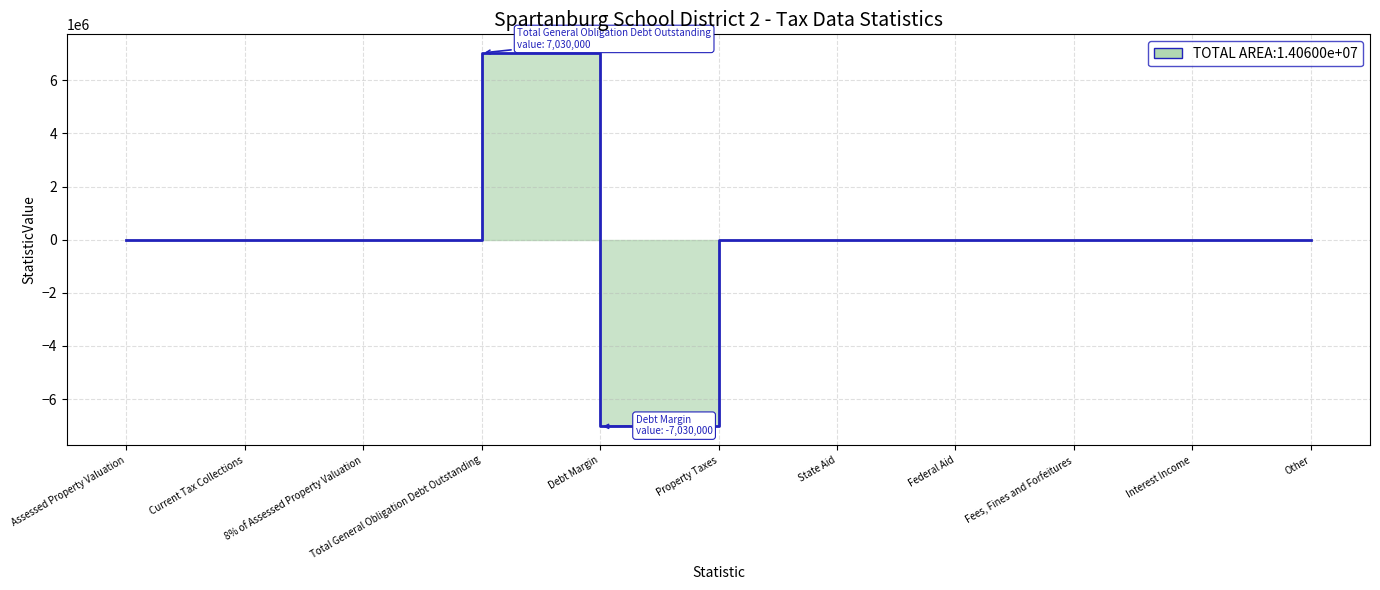

What position from the left is Property Taxes?

6